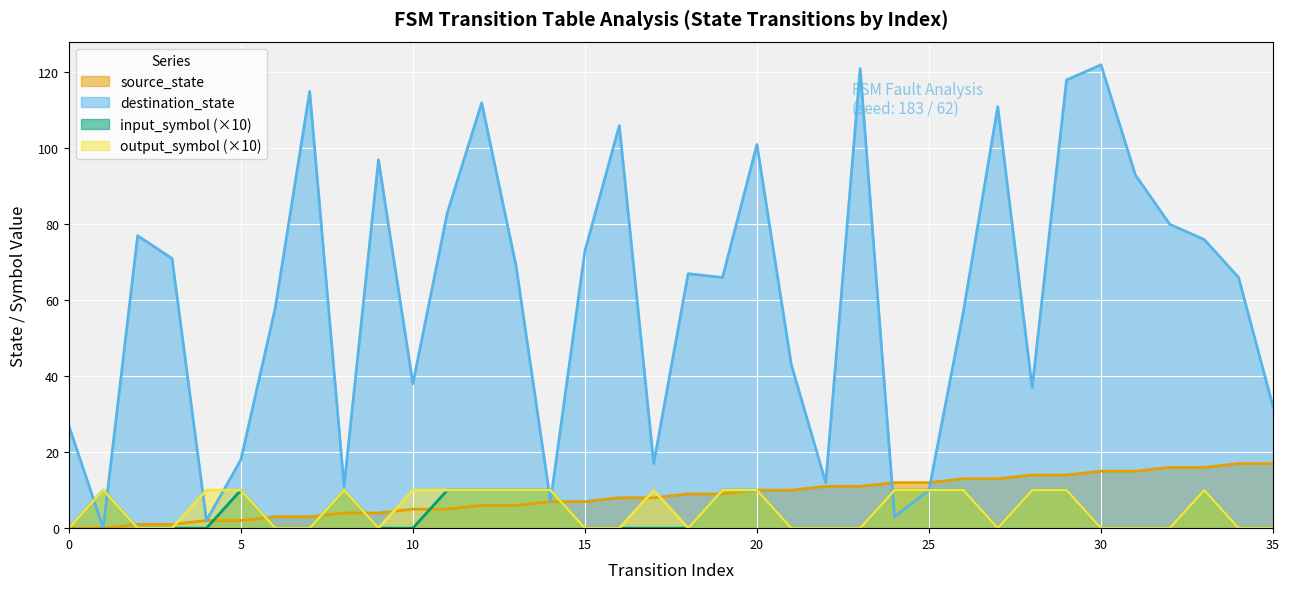

The destination_state series shows 209 at 30. True or false?

False